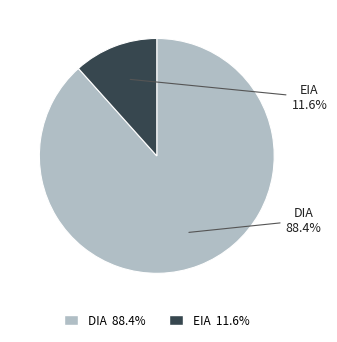

Which has a higher value, EIA or DIA?

DIA